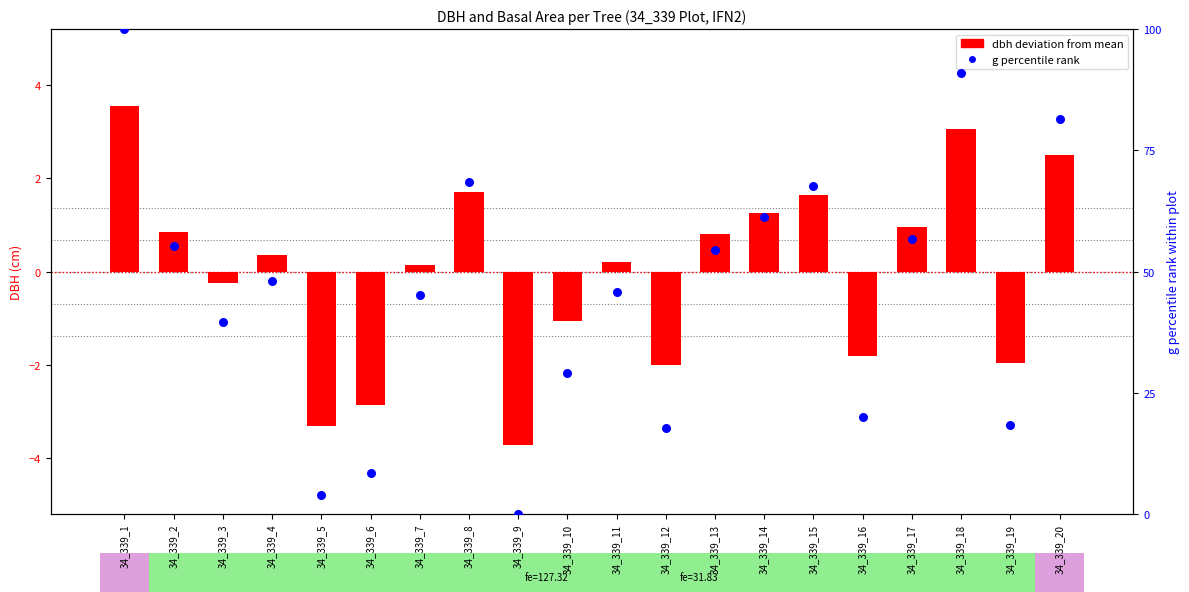

Which series reaches the maximum Y coordinate?

g percentile rank